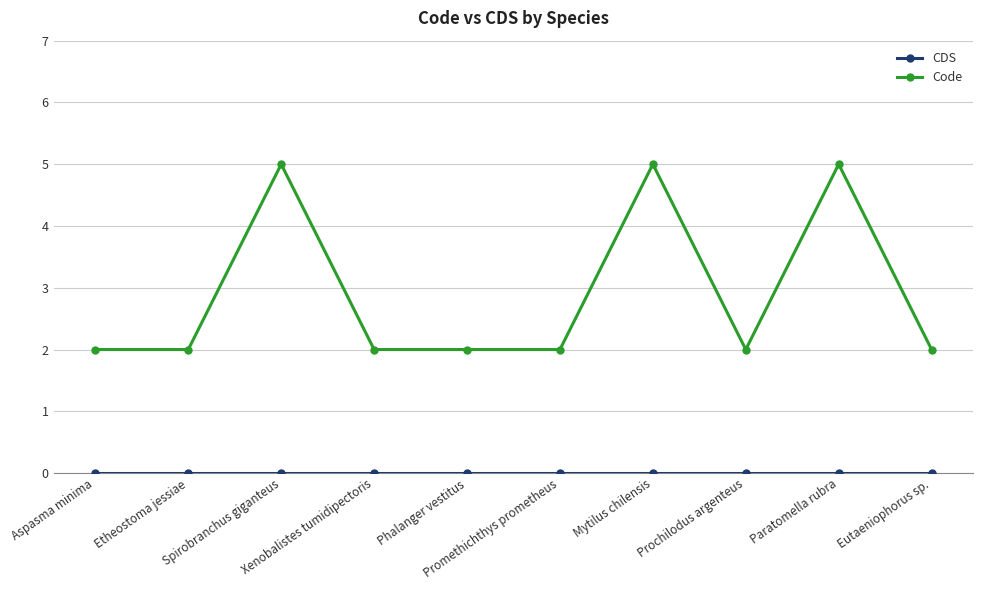

True or false: Code has more than 2 interior local peaks.

True